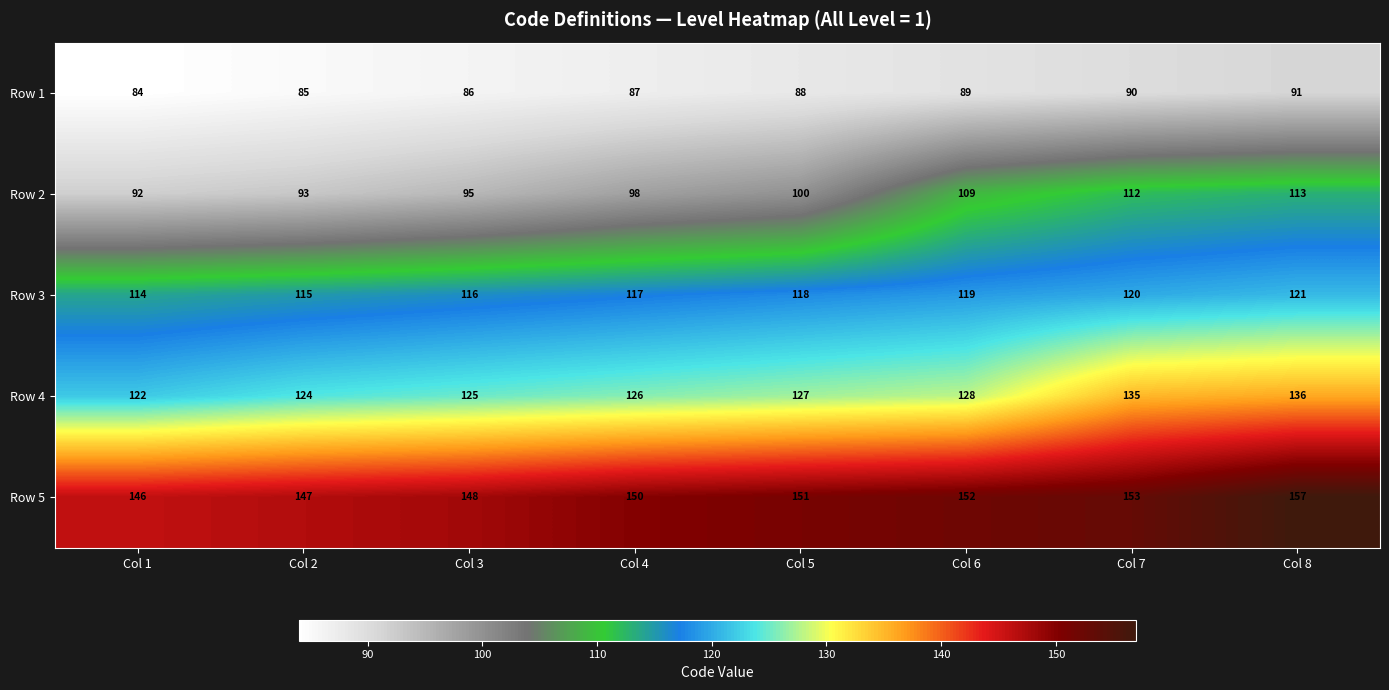

What is the maximum value for Row 4?

136